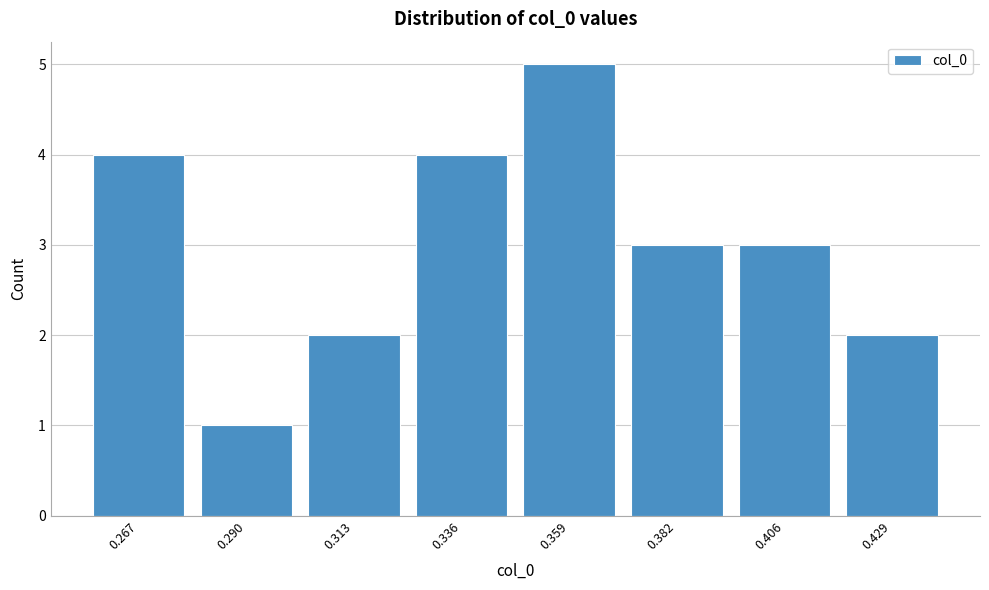

Reading left to right, list all the values displayed in this chart.

0.267=4	0.290=1	0.313=2	0.336=4	0.359=5	0.382=3	0.406=3	0.429=2